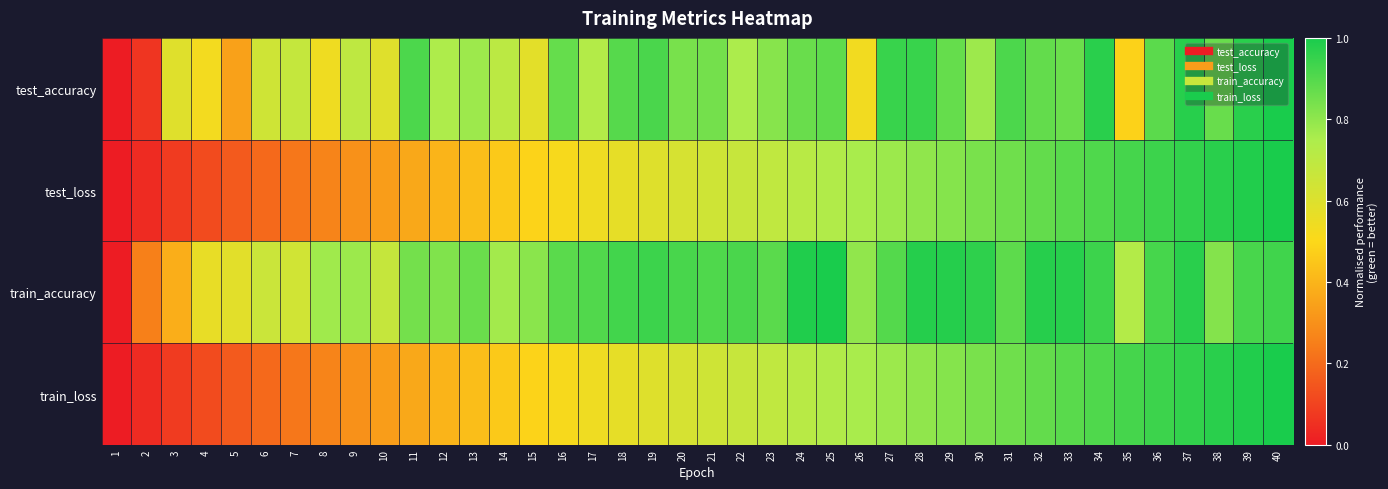

Reading right to left, extract all data points from this chart.

test_accuracy: 40=1.0	39=1.0	38=0.9	37=1.0	36=0.9	35=0.5	34=1.0	33=0.9	32=0.9	31=0.9	30=0.8	29=0.9	28=0.9	27=0.9	26=0.5	25=0.9	24=0.9	23=0.8	22=0.8	21=0.8	20=0.8	19=0.9	18=0.9	17=0.7	16=0.9	15=0.6	14=0.7	13=0.8	12=0.7	11=0.9	10=0.6	9=0.7	8=0.5	7=0.7	6=0.6	5=0.3	4=0.5	3=0.6	2=0.1	1=0.0
test_loss: 40=1.0	39=1.0	38=1.0	37=1.0	36=0.9	35=0.9	34=0.9	33=0.9	32=0.9	31=0.9	30=0.8	29=0.8	28=0.8	27=0.8	26=0.8	25=0.7	24=0.7	23=0.7	22=0.7	21=0.6	20=0.6	19=0.6	18=0.6	17=0.5	16=0.5	15=0.5	14=0.5	13=0.4	12=0.4	11=0.4	10=0.3	9=0.3	8=0.3	7=0.2	6=0.2	5=0.2	4=0.1	3=0.1	2=0.0	1=0.0
train_accuracy: 40=0.9	39=0.9	38=0.8	37=1.0	36=0.9	35=0.7	34=0.9	33=1.0	32=1.0	31=0.9	30=1.0	29=1.0	28=1.0	27=0.9	26=0.8	25=1.0	24=1.0	23=0.9	22=0.9	21=0.9	20=0.9	19=0.9	18=0.9	17=0.9	16=0.9	15=0.8	14=0.8	13=0.9	12=0.8	11=0.8	10=0.7	9=0.8	8=0.8	7=0.6	6=0.7	5=0.6	4=0.6	3=0.4	2=0.3	1=0.0
train_loss: 40=1.0	39=1.0	38=1.0	37=1.0	36=0.9	35=0.9	34=0.9	33=0.9	32=0.9	31=0.9	30=0.8	29=0.8	28=0.8	27=0.8	26=0.8	25=0.7	24=0.7	23=0.7	22=0.7	21=0.6	20=0.6	19=0.6	18=0.6	17=0.5	16=0.5	15=0.5	14=0.5	13=0.4	12=0.4	11=0.4	10=0.3	9=0.3	8=0.3	7=0.2	6=0.2	5=0.2	4=0.1	3=0.1	2=0.0	1=0.0